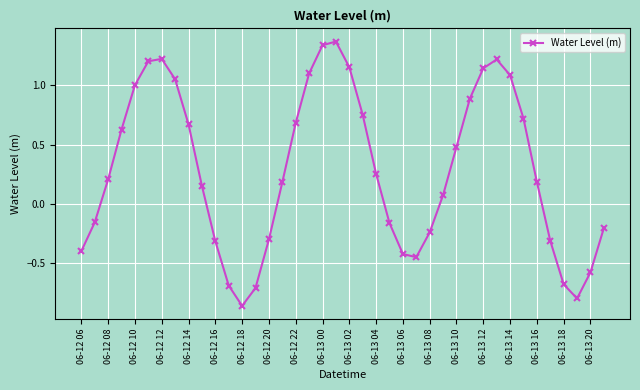

What is the difference between the maximum and second lowest values?

2.2